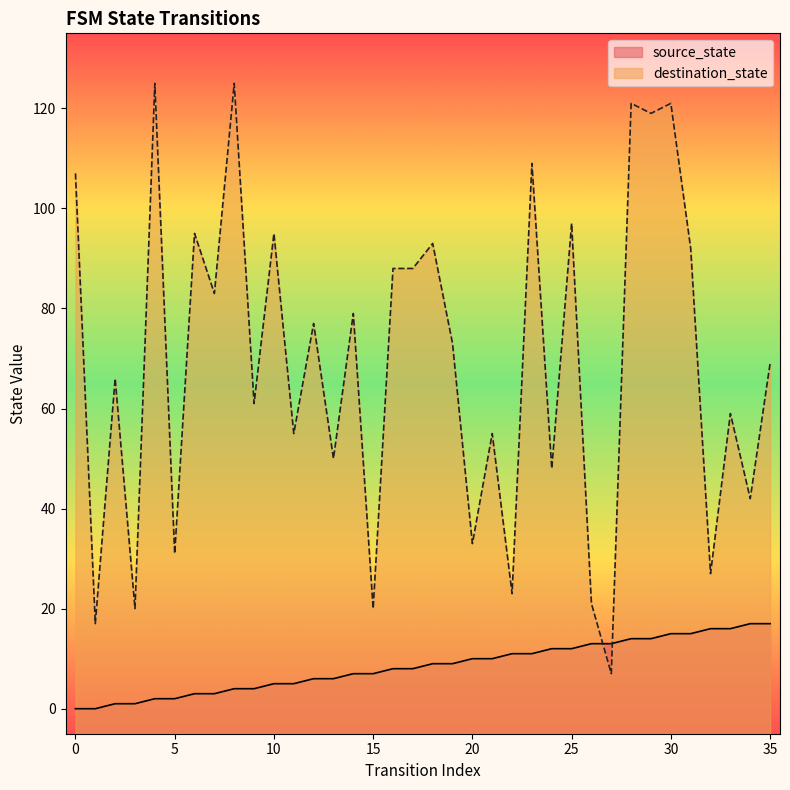

What is the spread (max minus min) of values at 18?

84